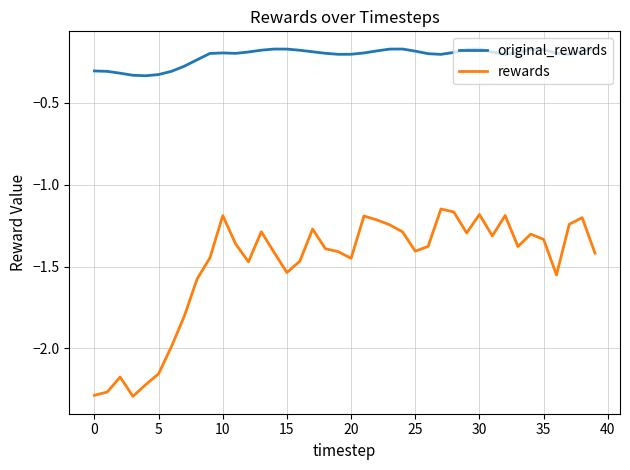

Which series has the largest total across all categories?

original_rewards